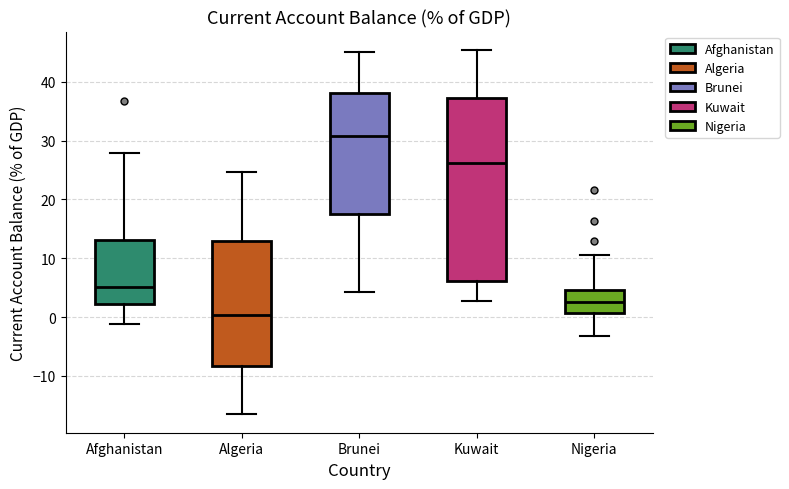

Comparing the boxes themselves (not the whiskers), which one is the tallest?

Kuwait